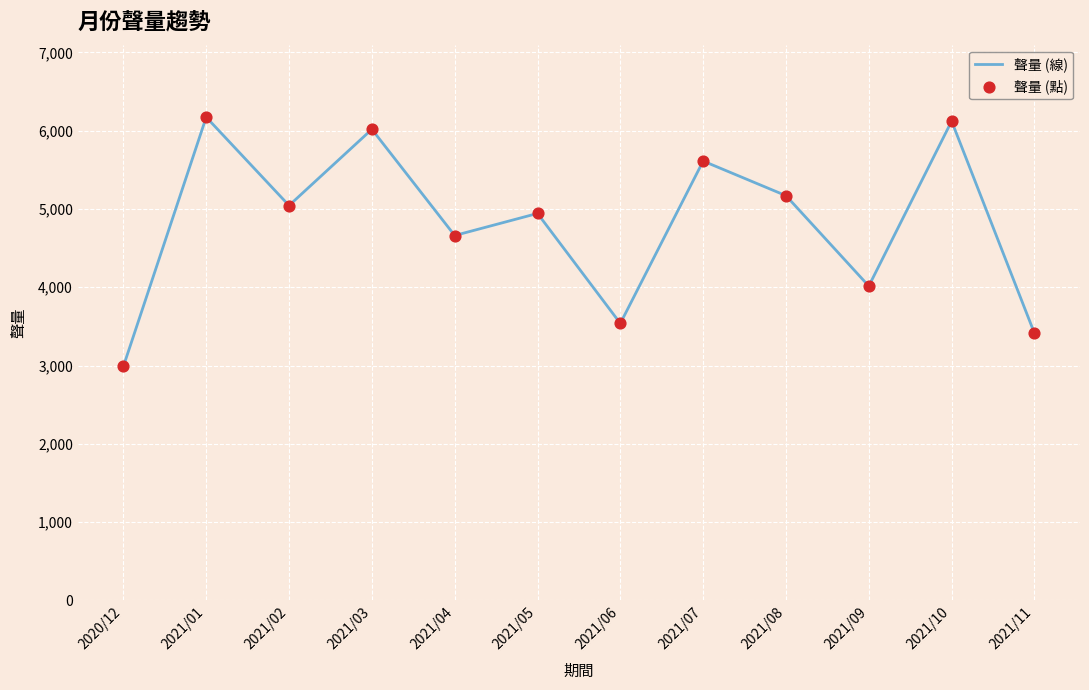

Which has a higher value, 2020/12 or 2021/05?

2021/05